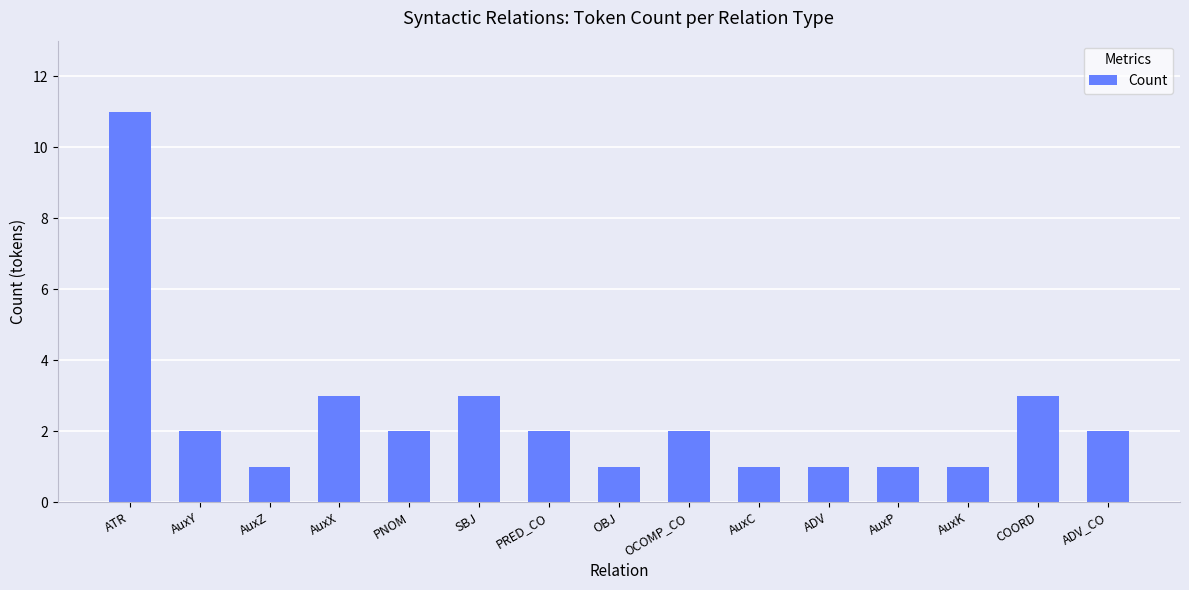

What is the greatest value displayed?

11